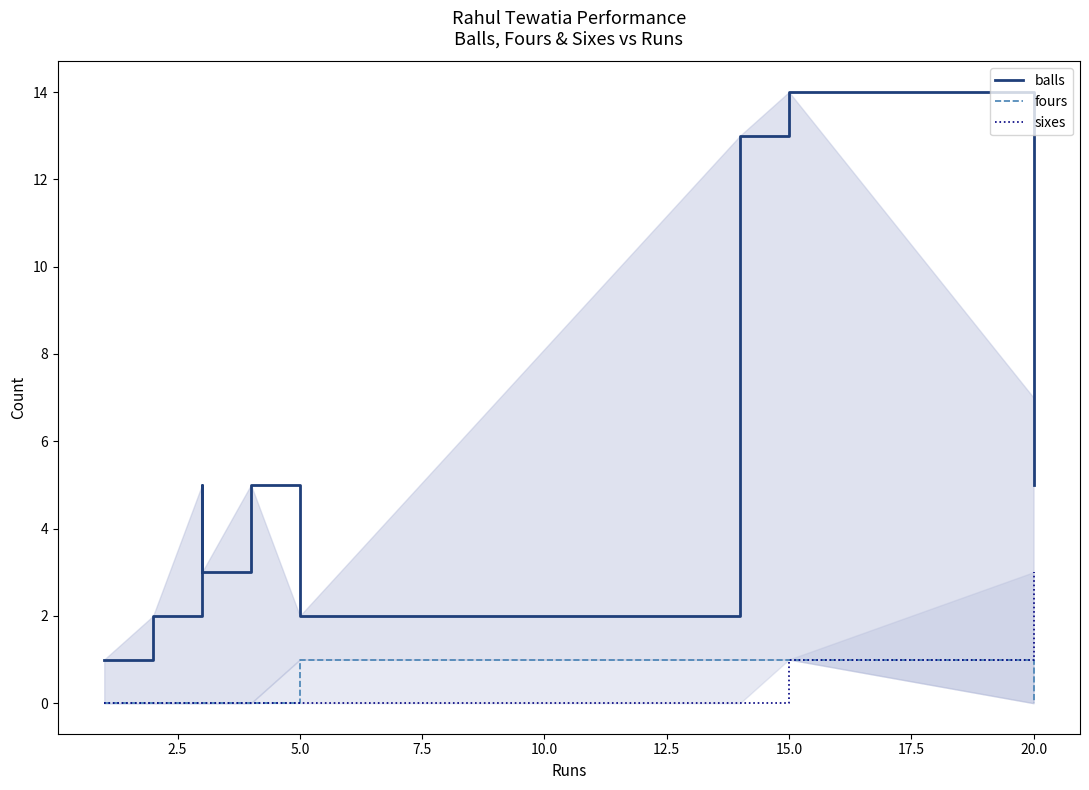

Which has a higher value, 10.0 or 15.0?

15.0